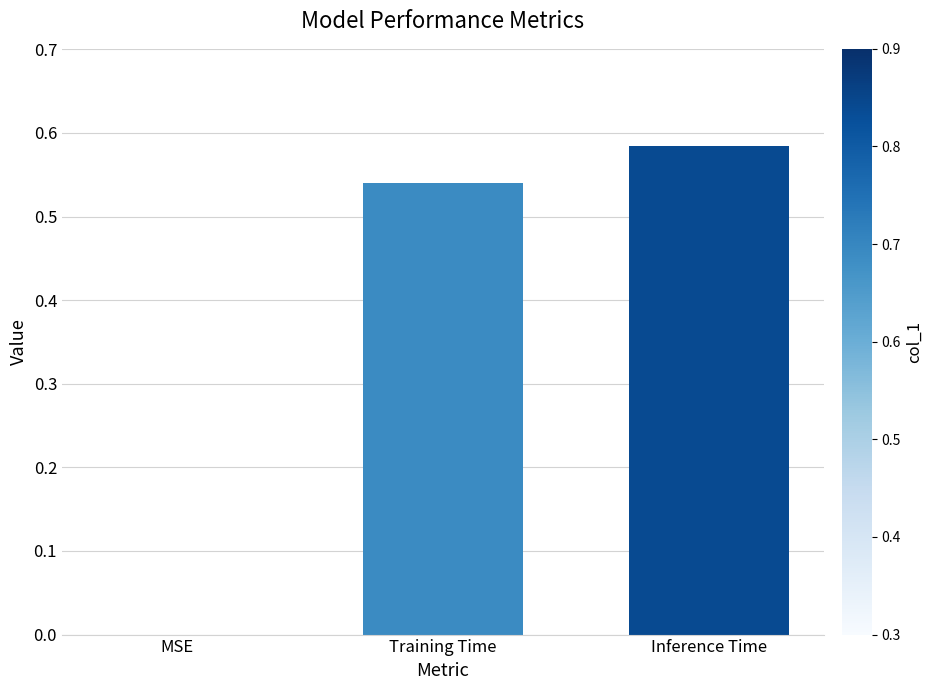

The chart shows a value of 0.8 at Inference Time. True or false?

False